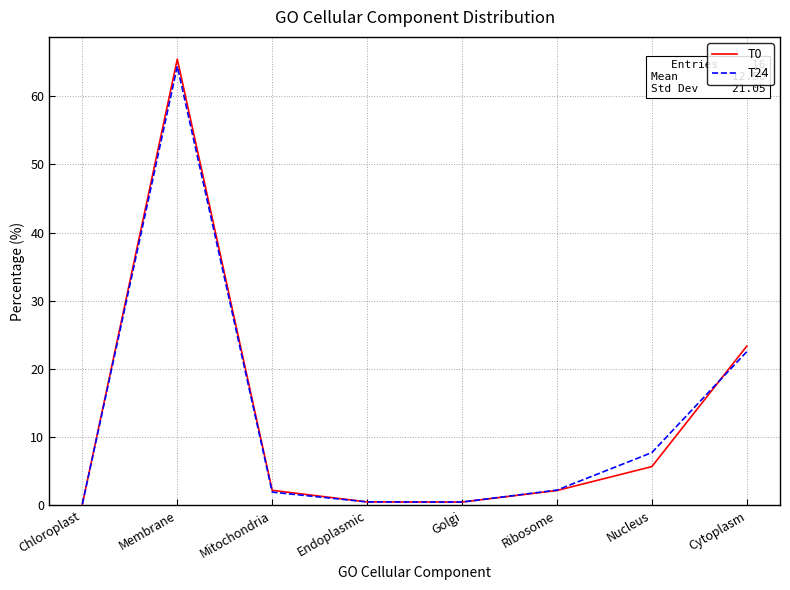

Is the value of T24 at Chloroplast greater than the value of T0 at Mitochondria?

No